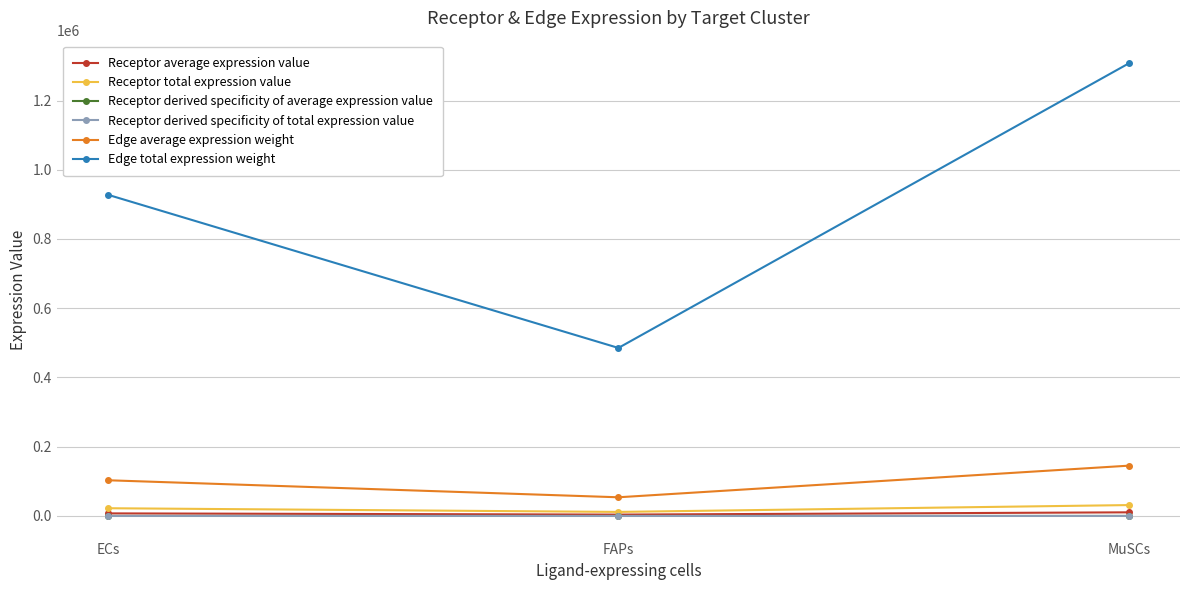

At which category is the sum across all series the highest?

MuSCs